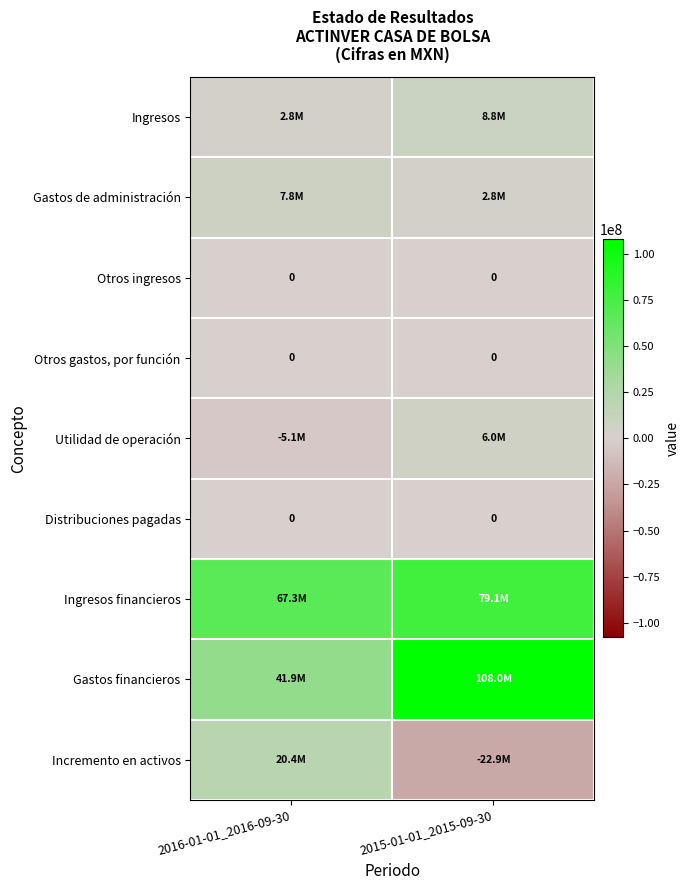

The Otros gastos, por función series shows 0 at 2015-01-01_2015-09-30. True or false?

True